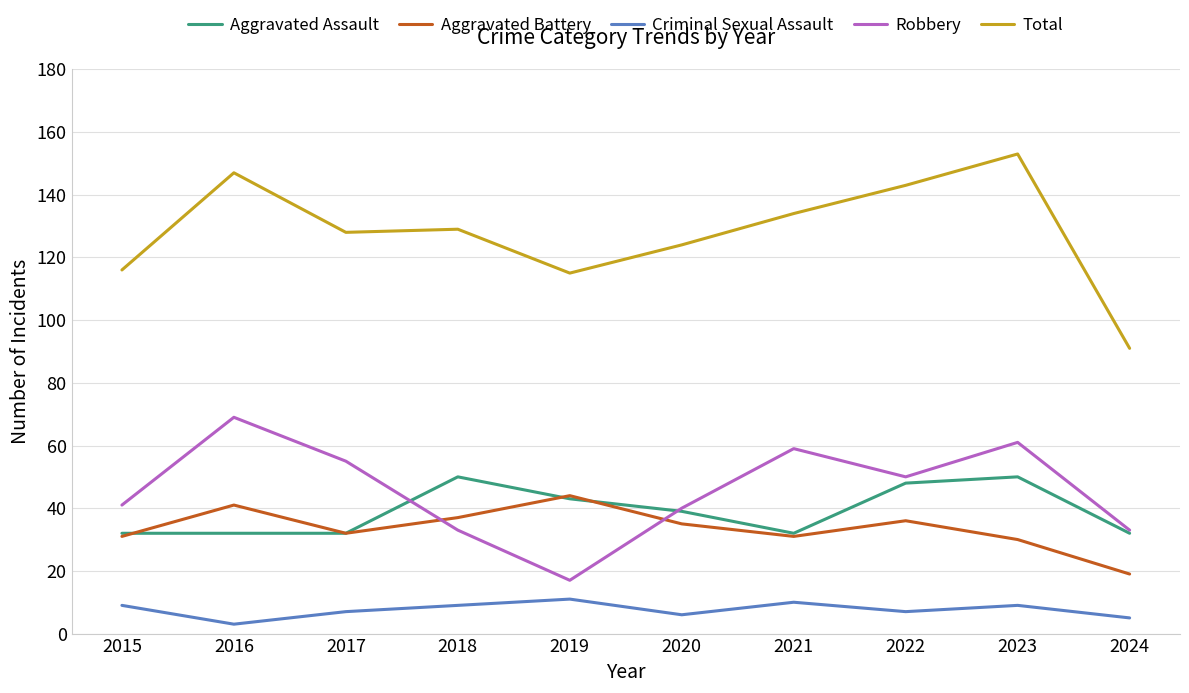

What is the spread (max minus min) of values at 2016?

144